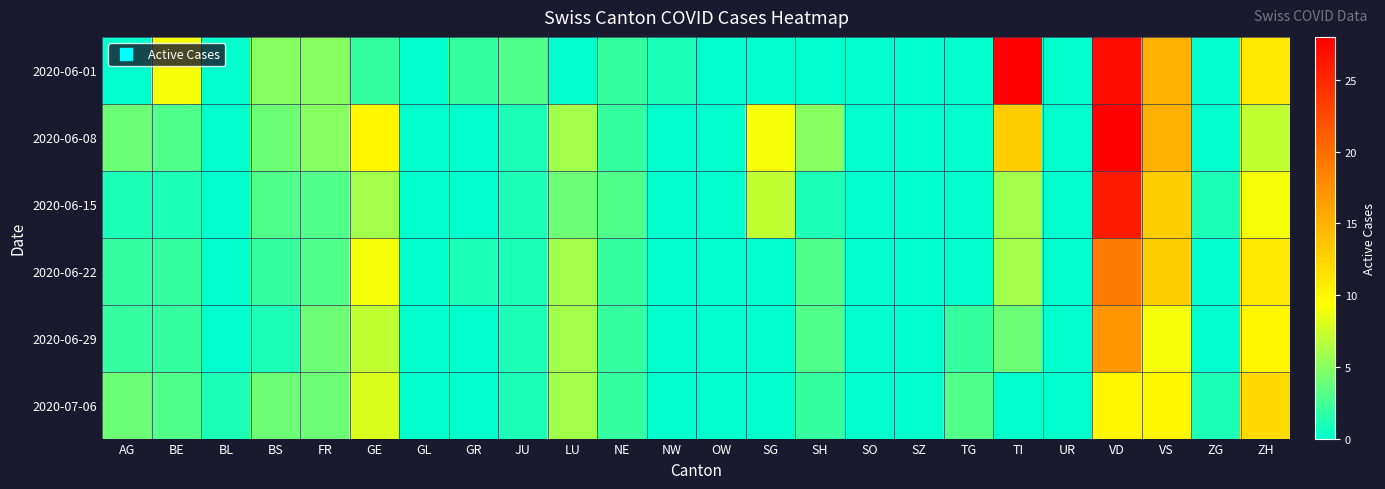

List the series in order of their peak value, highest first.

2020-06-01, 2020-06-08, 2020-06-15, 2020-06-22, 2020-06-29, 2020-07-06